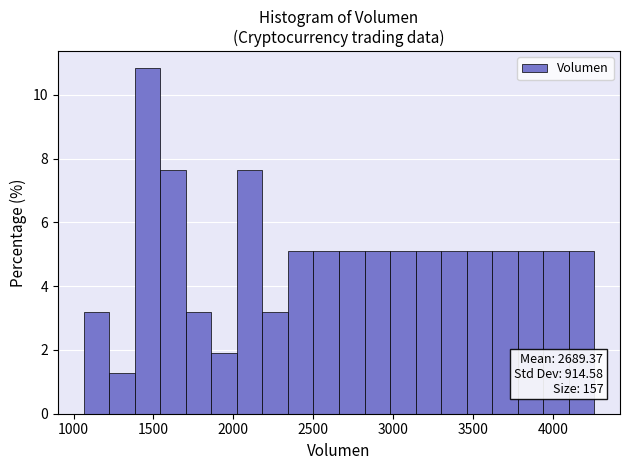

Around what value on the x-axis is the tallest bar? Give the approximate position of its centre, as read against the axis.

1450